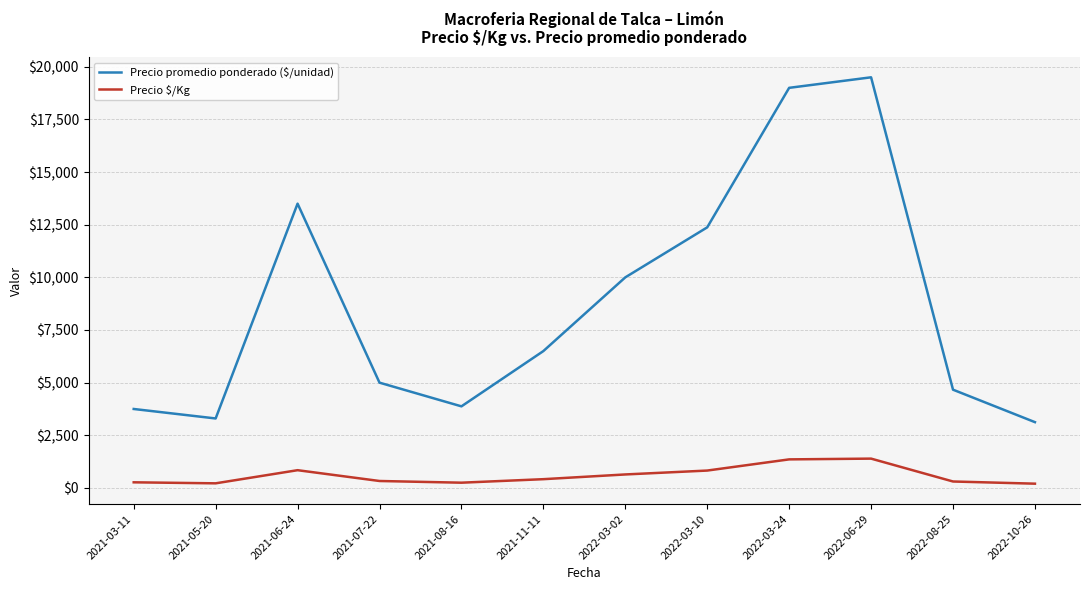

Which series has the largest total across all categories?

Precio promedio ponderado ($/unidad)